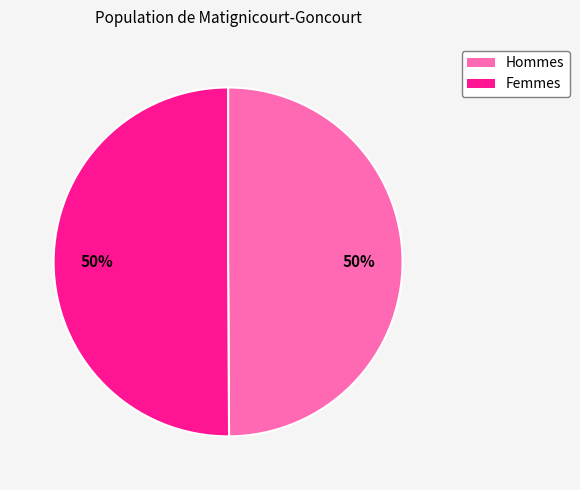

To the nearest percent, what is the difference between the largest and smallest slice percentages?

0%